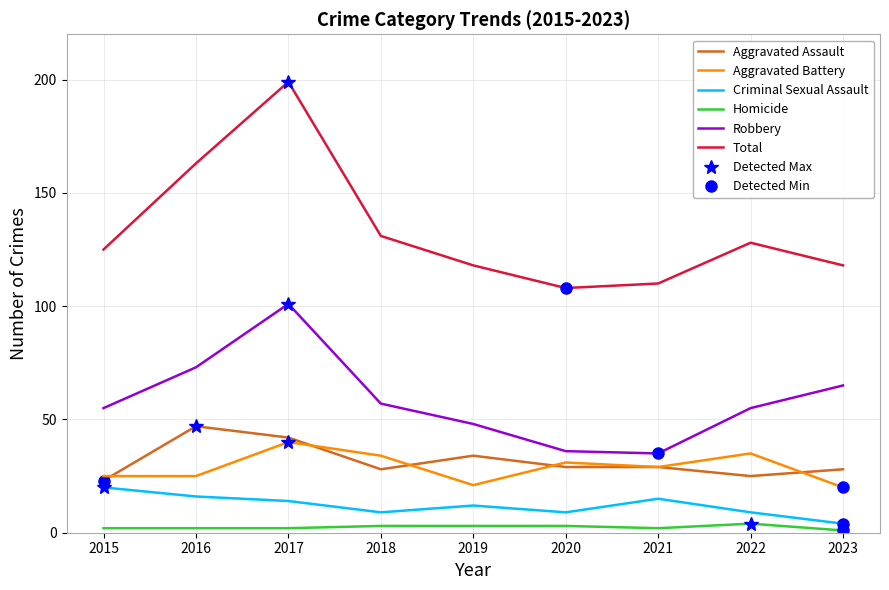

What is the difference between the Aggravated Assault values at 2022 and 2015?

2